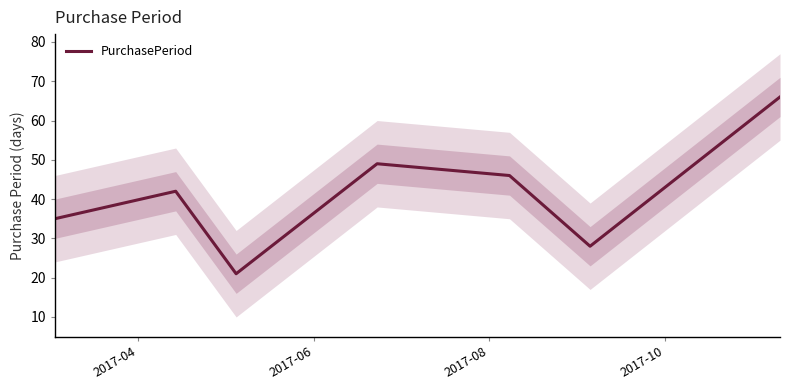

What is the lowest value of the PurchasePeriod series?

21